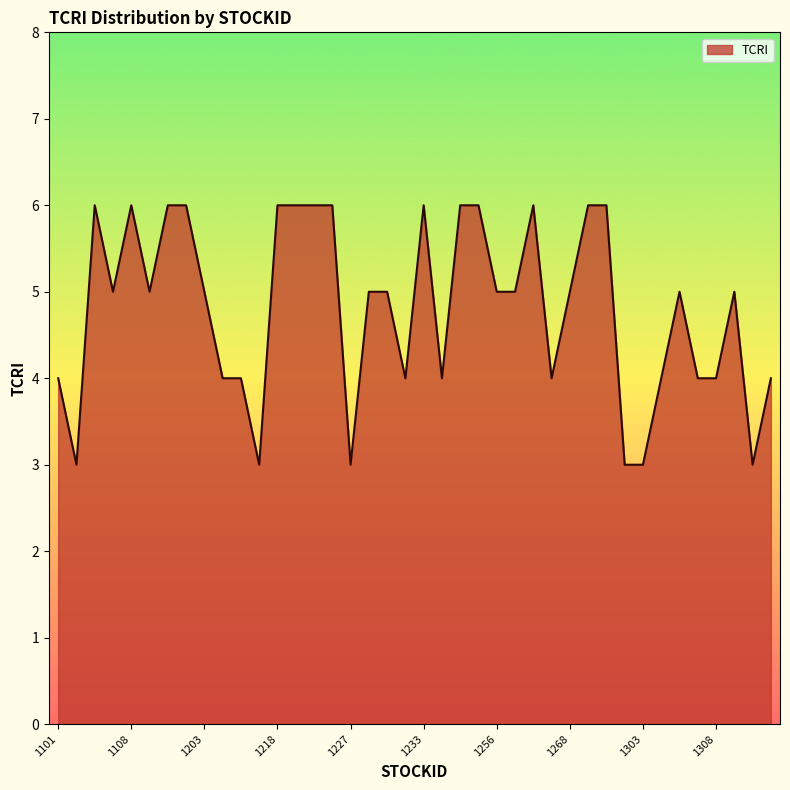

Count the values in the range 4 to 6.

34